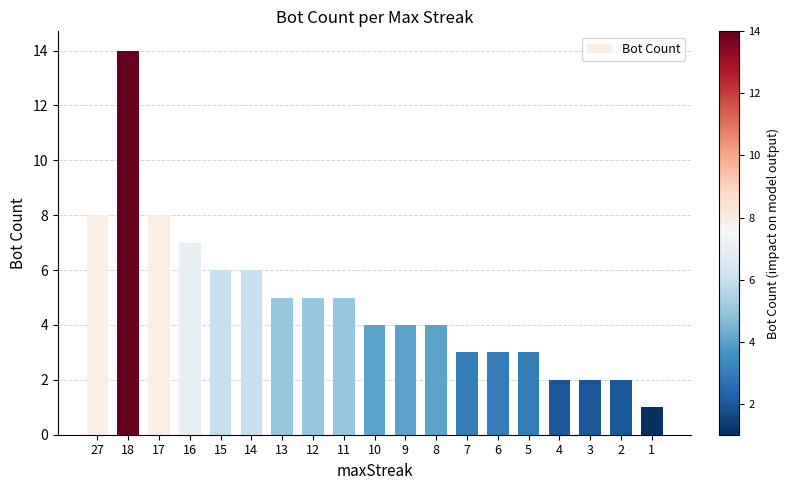

Which label corresponds to the smallest value in the chart?

1